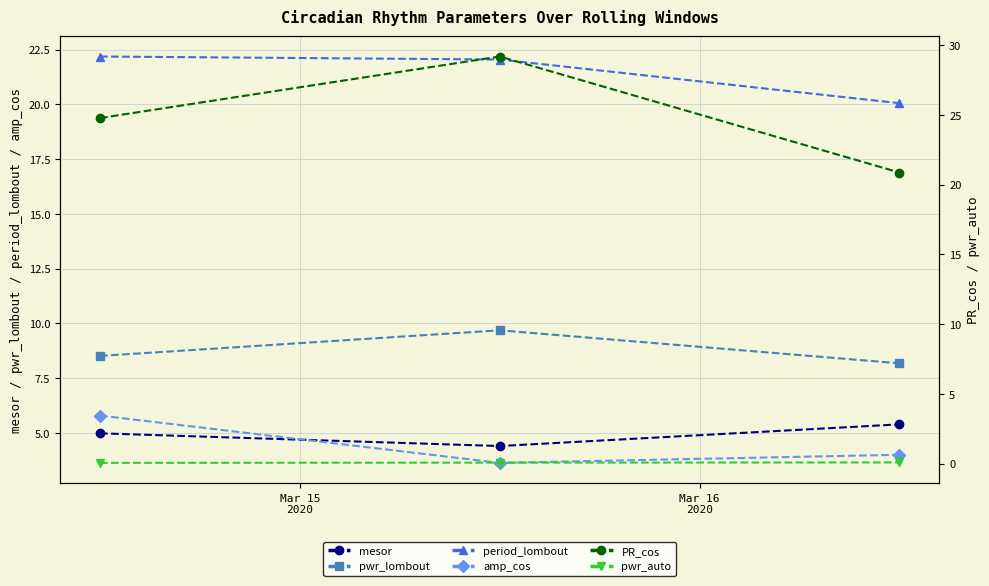

Reading left to right, transcribe all the data shown in this chart.

mesor: 5.0	4.4	5.4
pwr_lombout: 8.5	9.7	8.2
period_lombout: 22.2	22.0	20.1
amp_cos: 5.8	3.6	4.0
PR_cos: 24.8	29.2	20.9
pwr_auto: 0.1	0.1	0.1